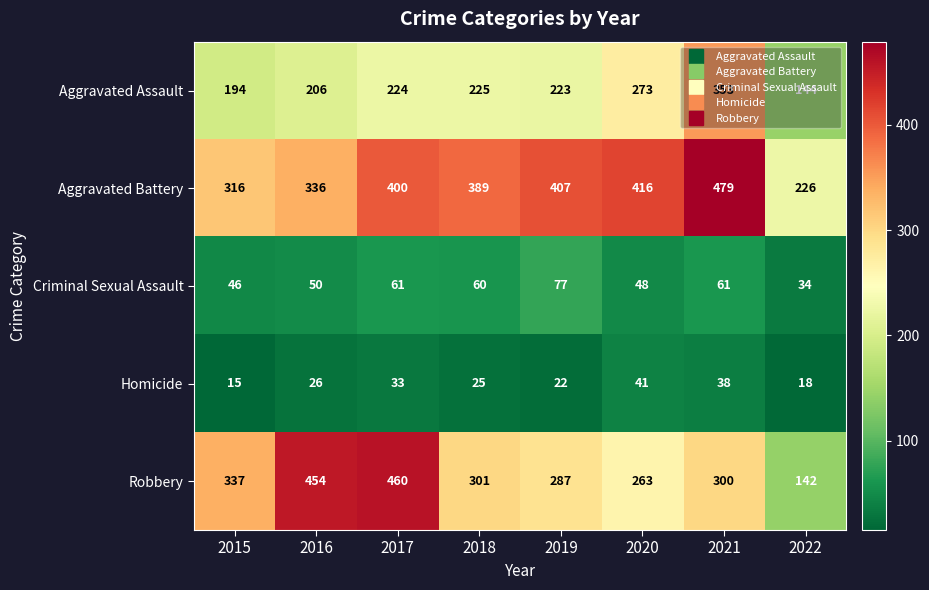

At 2022, list the series in order from smallest to largest.

Homicide, Criminal Sexual Assault, Robbery, Aggravated Assault, Aggravated Battery